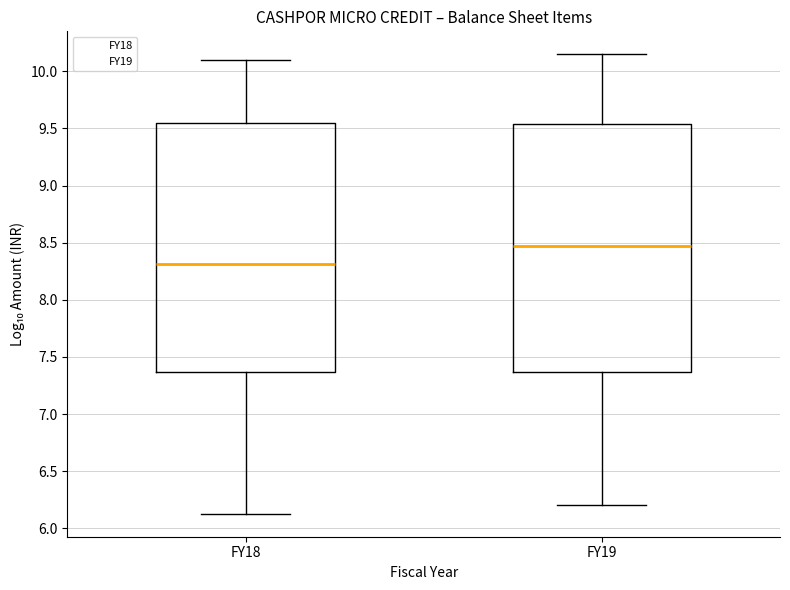

Which box's median line is the lowest?

FY18